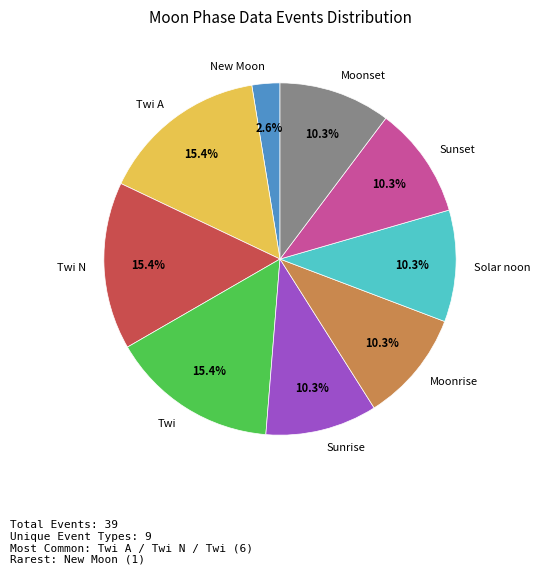

How many slices are in this pie chart?

9